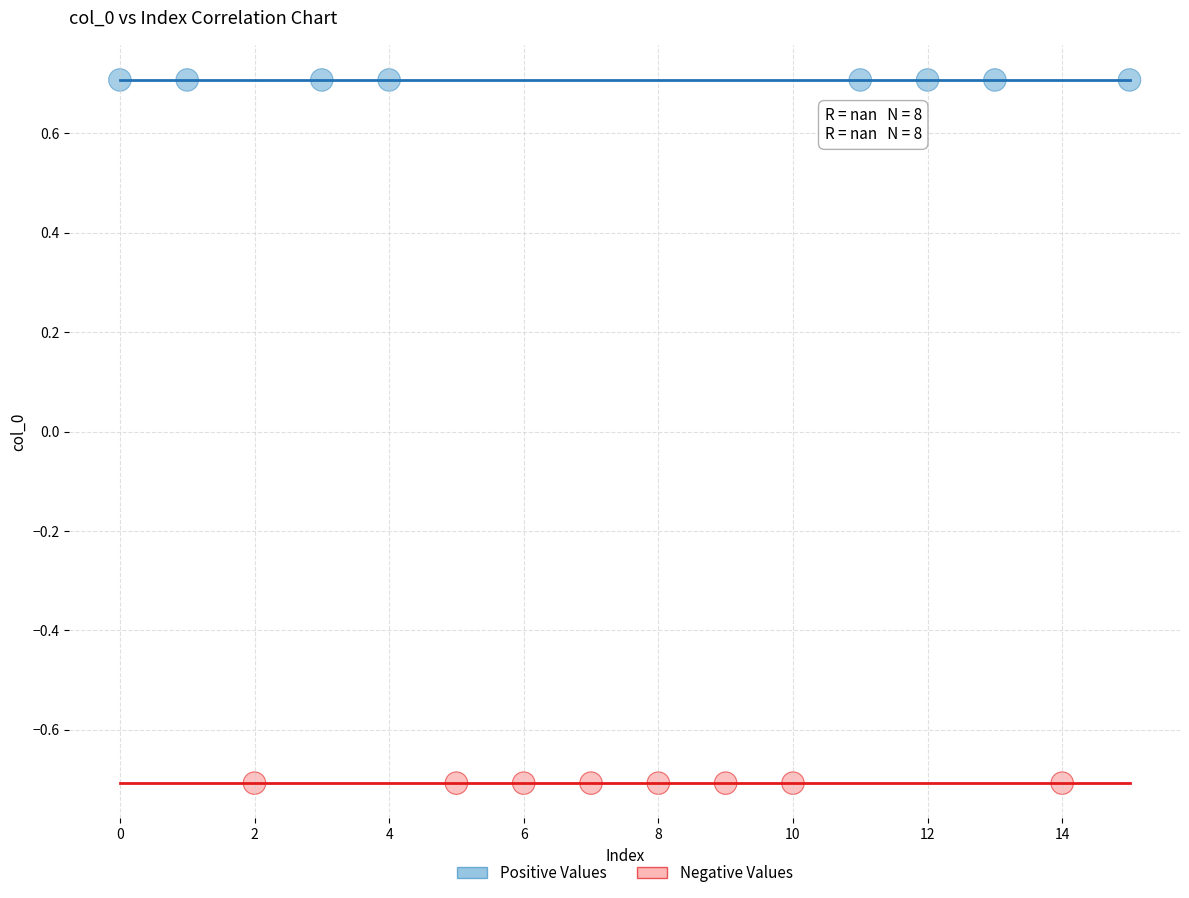

What are all the series names shown in the legend?

Positive Values, Negative Values